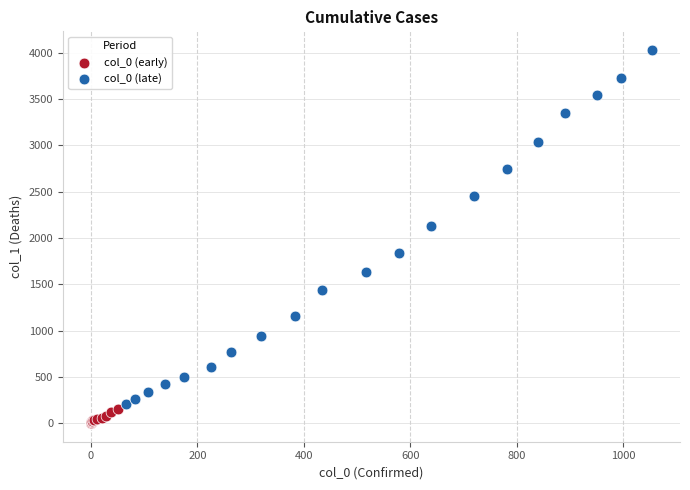

Which series has the widest spread of Y values?

col_0 (late)